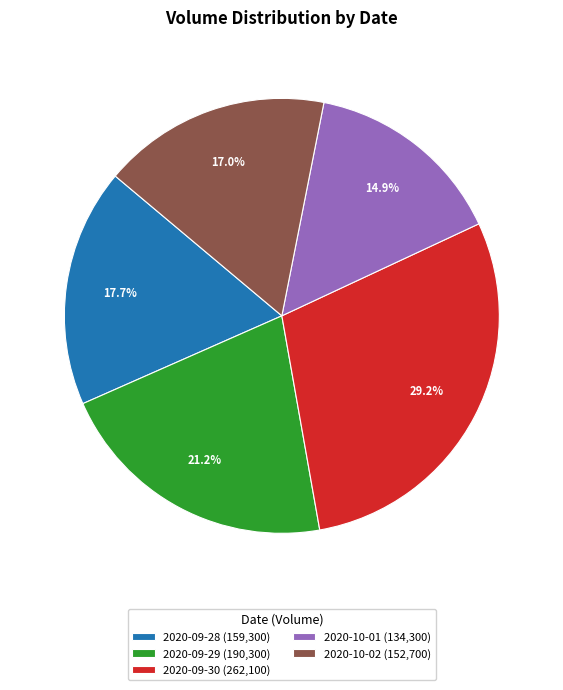

True or false: 2020-09-30 accounts for 22% of the total.

False